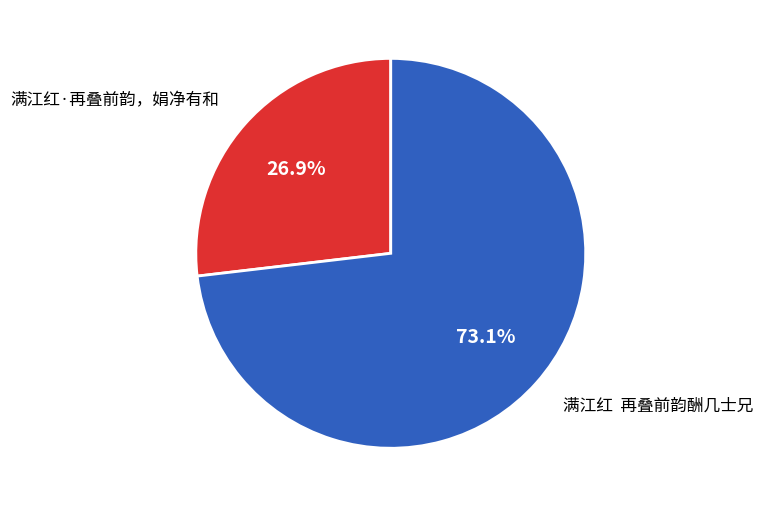

How many slices are in this pie chart?

2